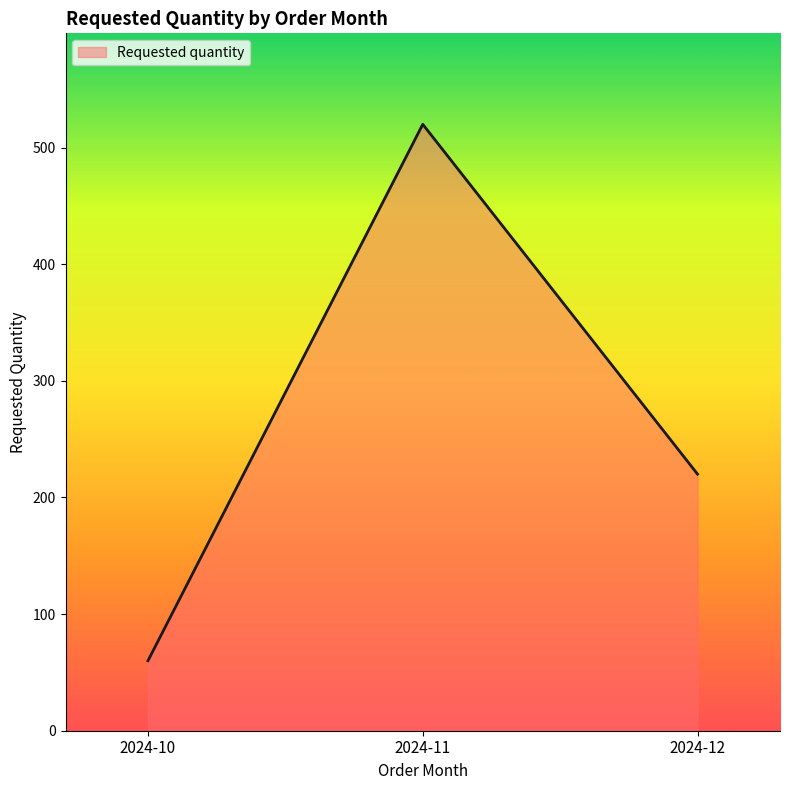

What is the difference between the maximum and minimum values?

460